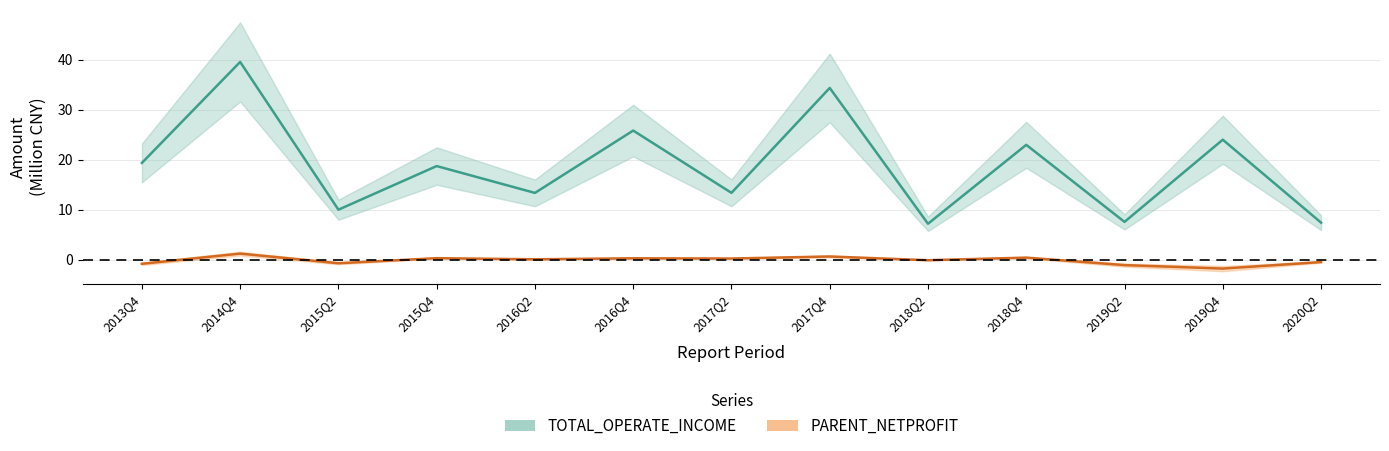

The value of PARENT_NETPROFIT at 2016Q4 is 0.3. True or false?

True